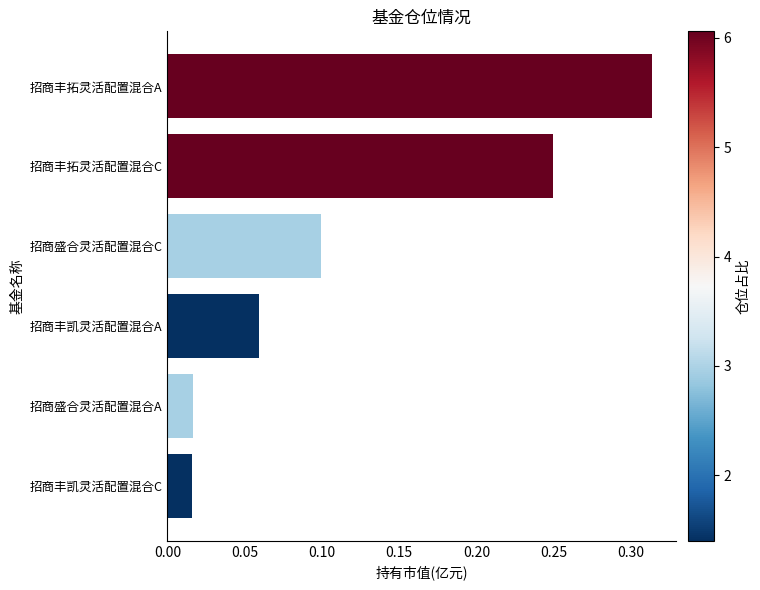

Are the bars grouped side by side (vs. stacked)?

No